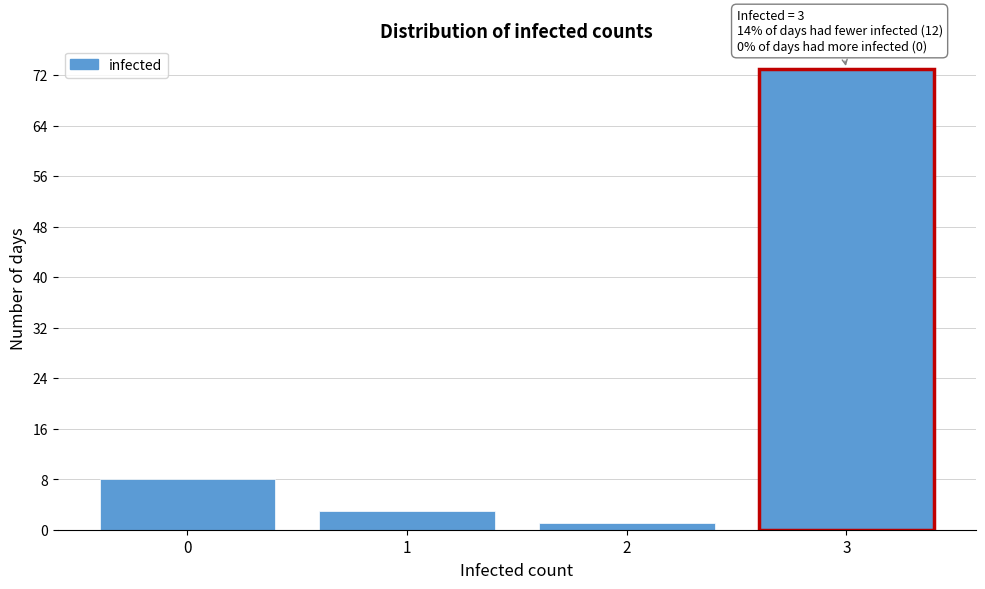

Reading left to right, list all the values displayed in this chart.

8	3	1	73